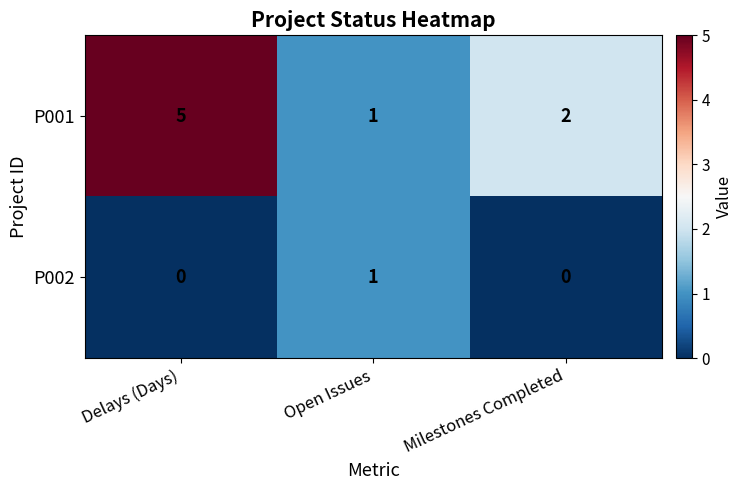

The P002 series shows 2 at Open Issues. True or false?

False